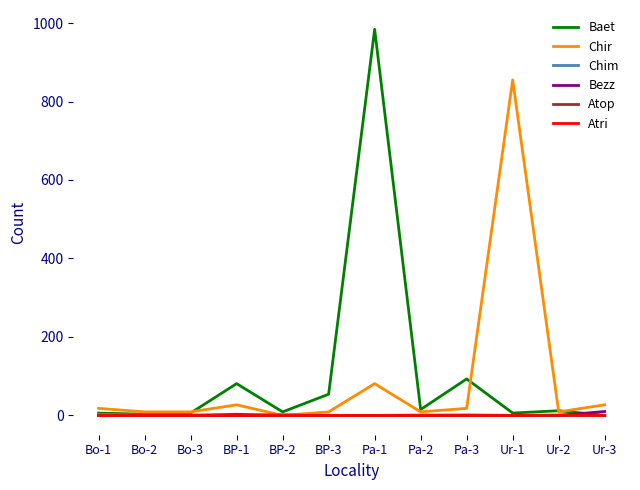

Is the value of Atri at Ur-1 greater than the value of Baet at Pa-1?

No